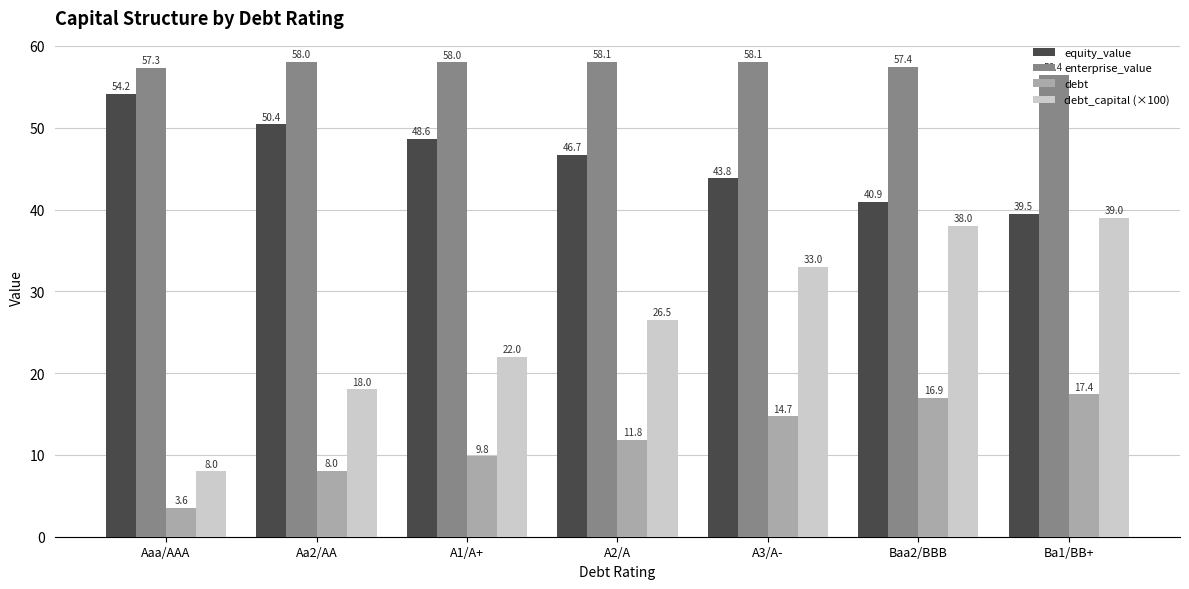

At which label is equity_value closest to 46?

A2/A